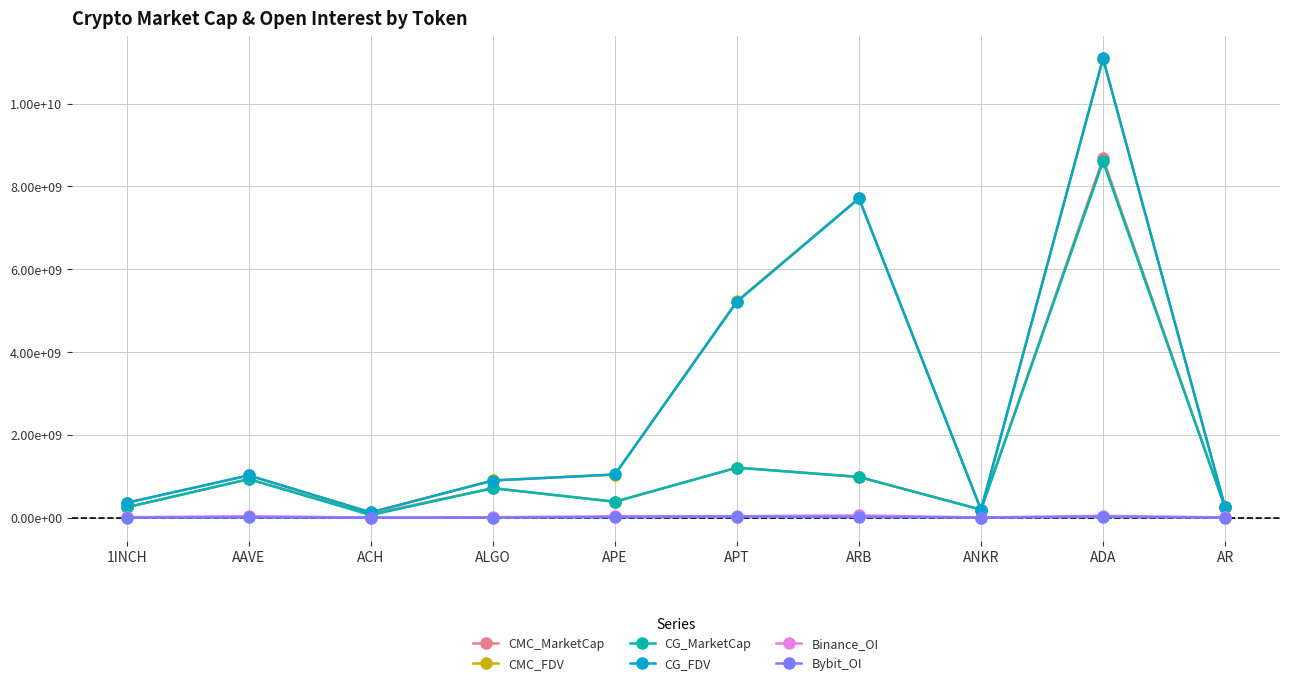

At how many categories does at least one series exceed 4037769360?

3